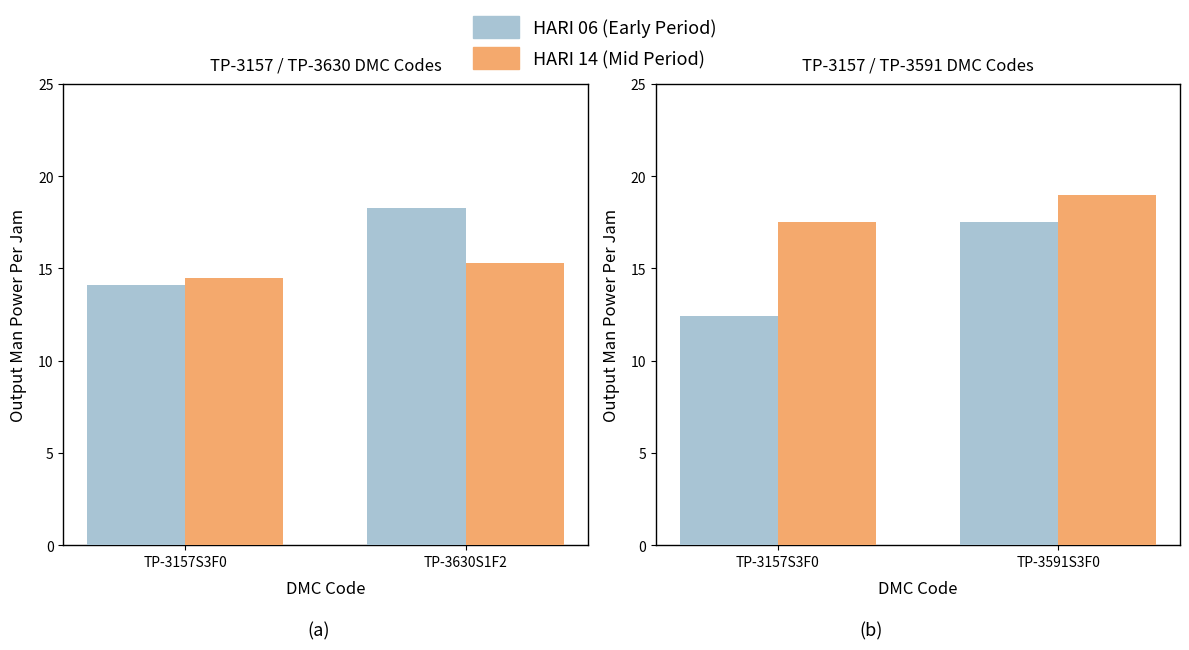

At which label does HARI 06 (Early Period) reach its peak?

TP-3591S3F0